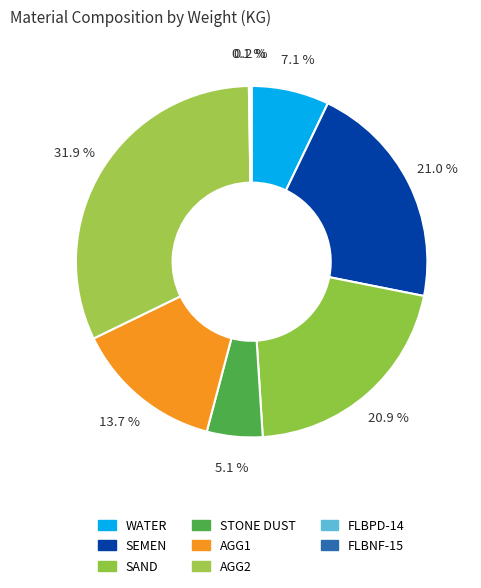

Approximately how many times larger is the value at SAND compared to WATER?

2.9